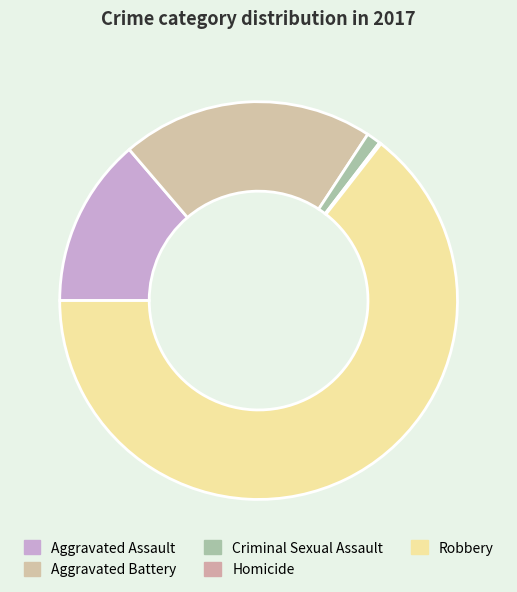

To the nearest percent, what is the combined percentage of Robbery and Criminal Sexual Assault?

66%